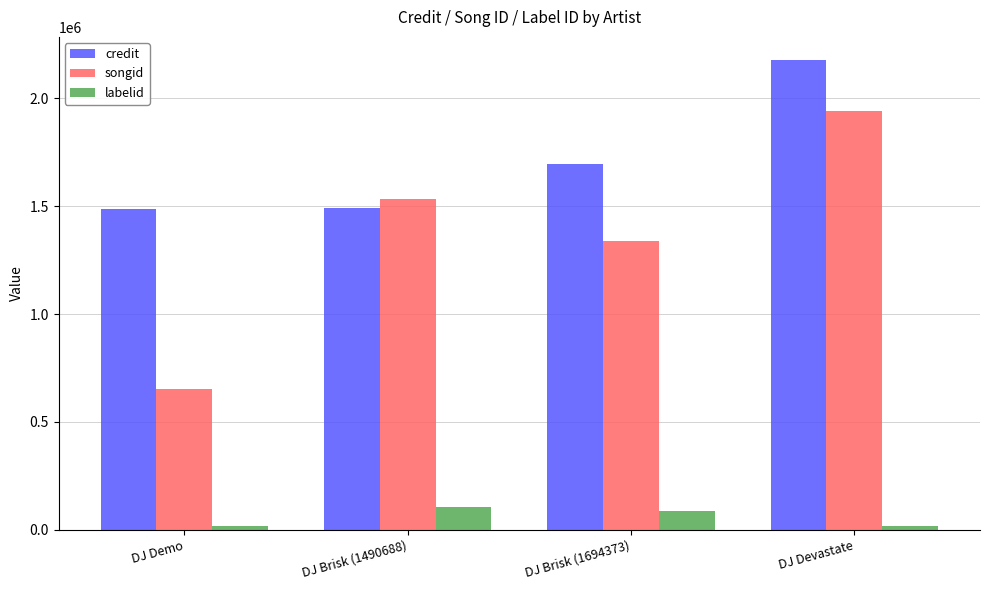

What is the label of the 1st bar from the left?

DJ Demo